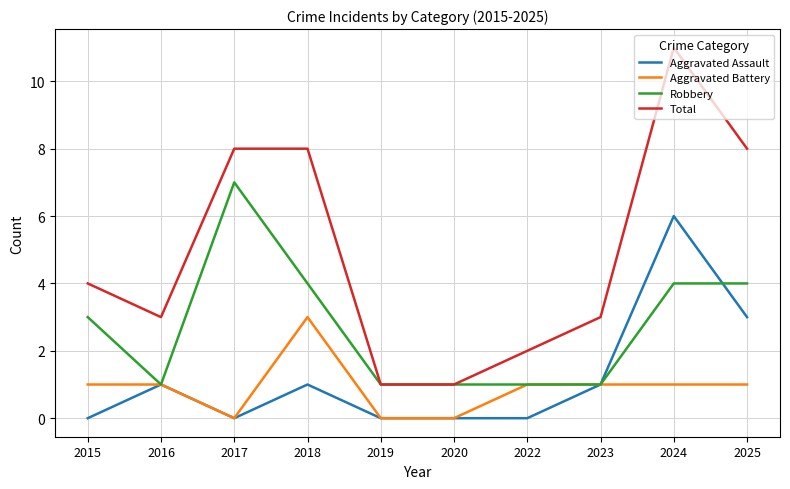

Which series has the widest spread of values?

Total